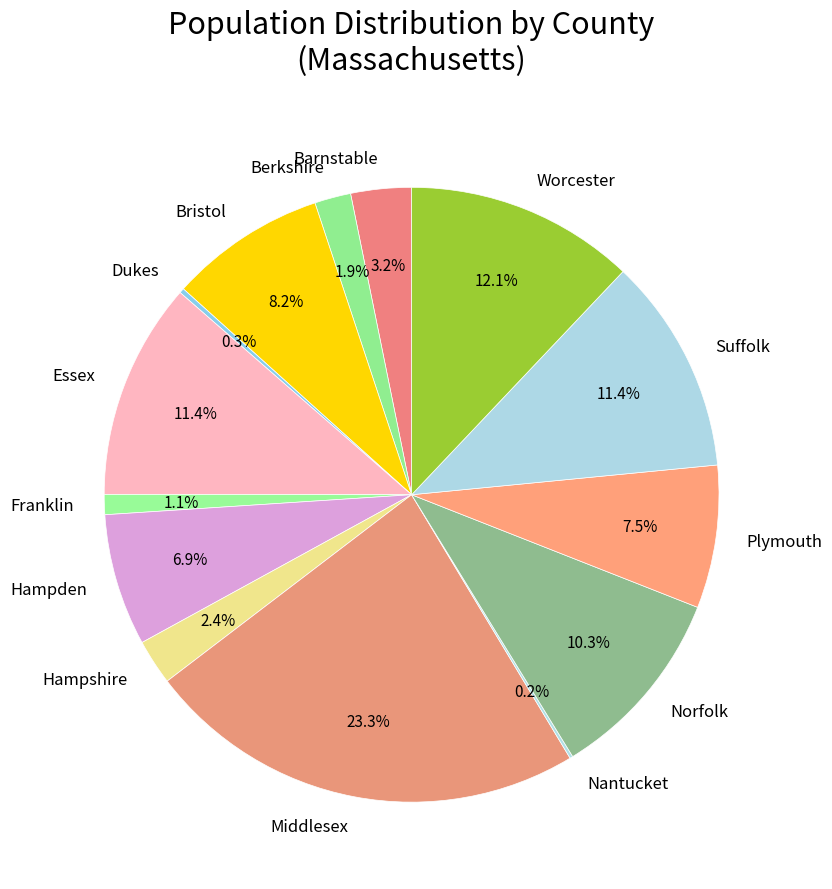

Is the sum of Franklin and Worcester greater than half?

No